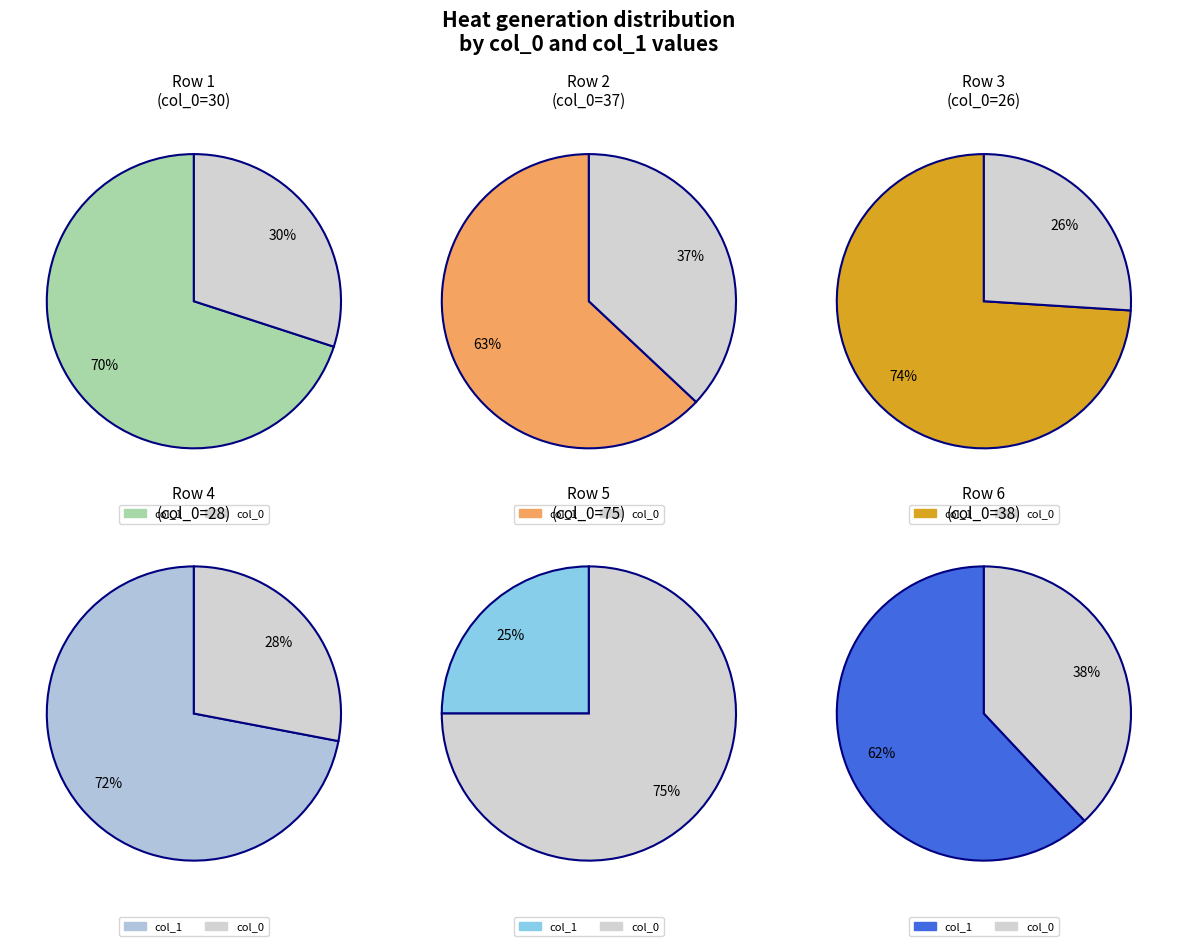

The 30 slice represents 27% of the pie. True or false?

False